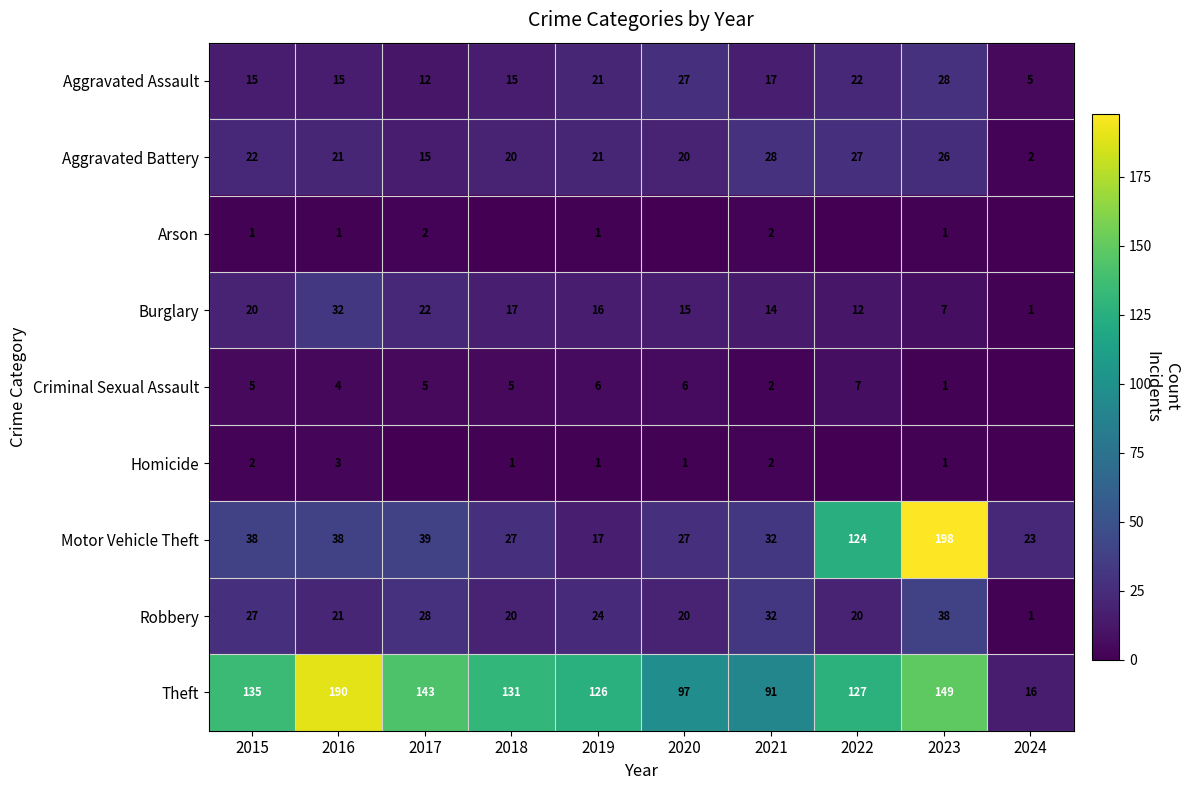

What value does the Motor Vehicle Theft series have at 2018, to the nearest 5?

25